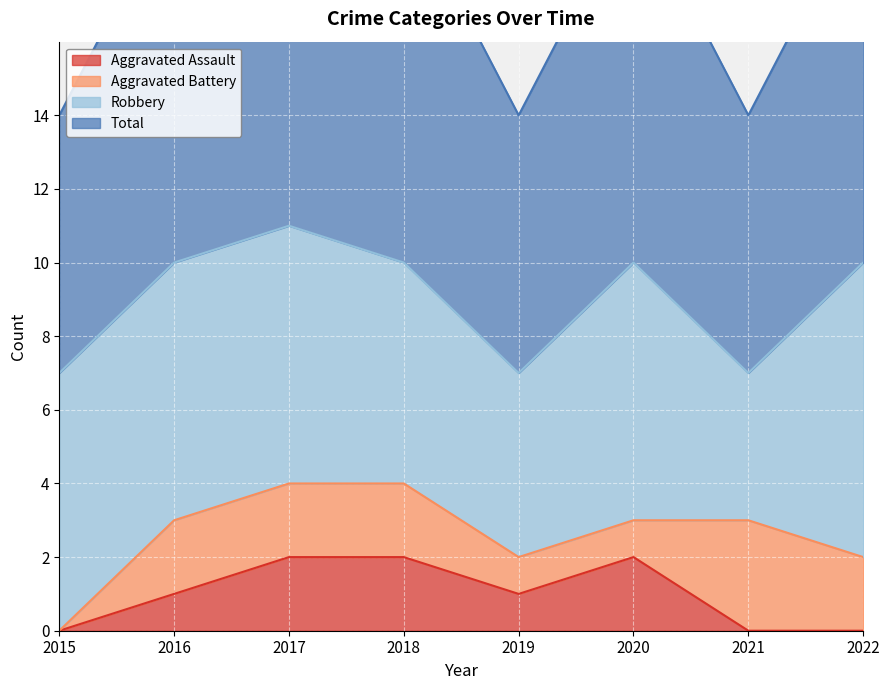

True or false: Aggravated Assault and Total intersect in this chart.

False